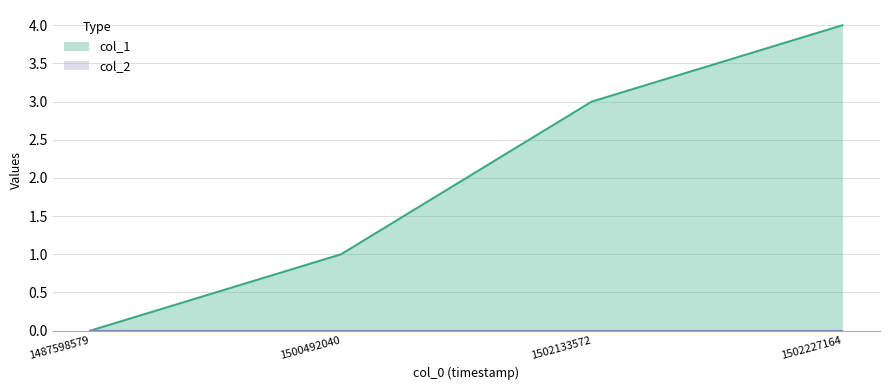

What is the difference between the highest and lowest values at 1502227164?

4